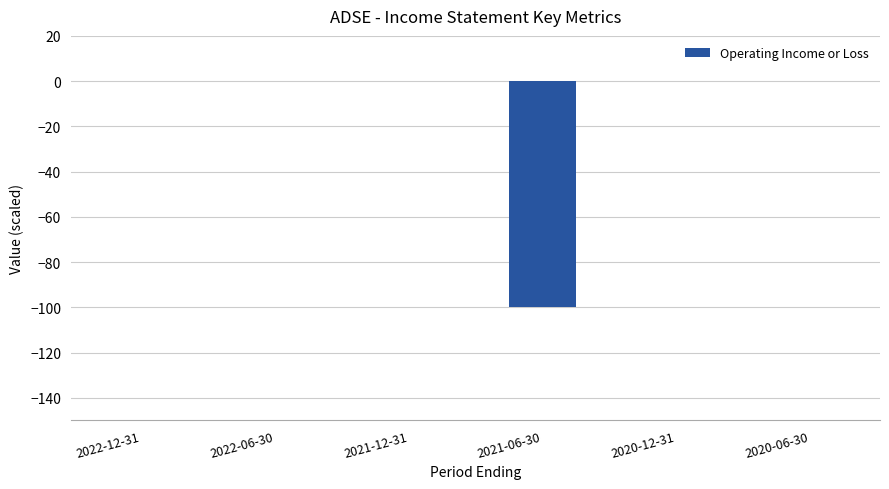

The chart shows a value of -33 at 2021-06-30. True or false?

False